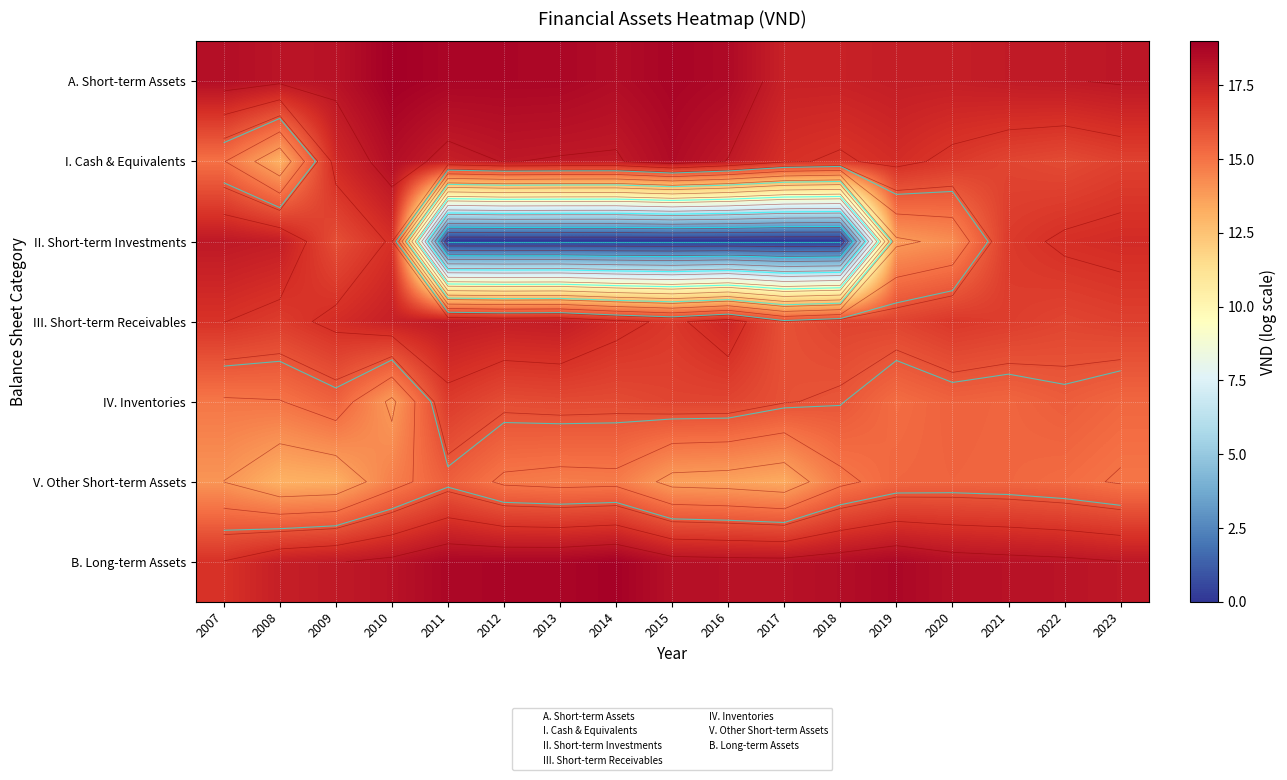

What is the maximum value for A. Short-term Assets?

19.0